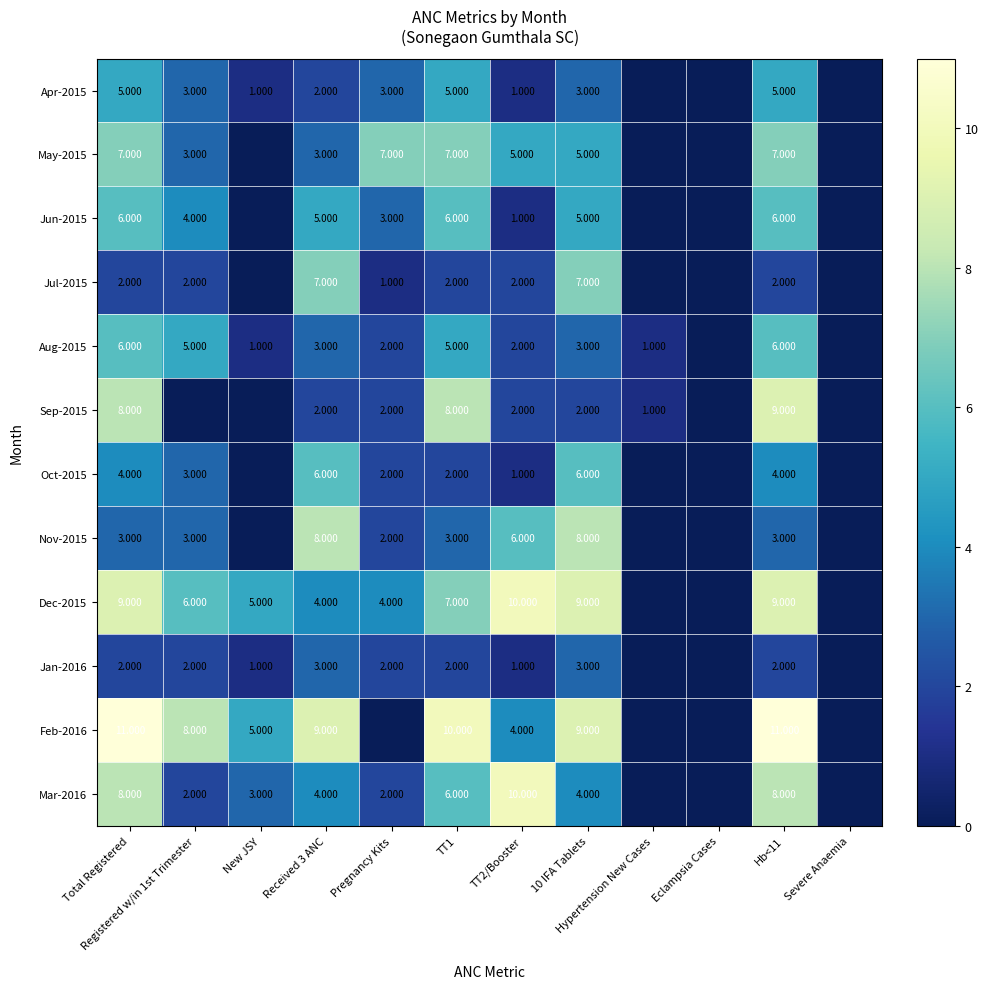

How many positive values does the Aug-2015 series have?

10